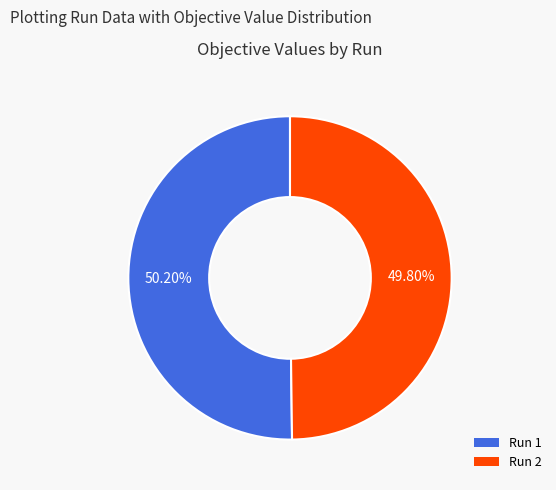

Does any single category account for the majority?

Yes